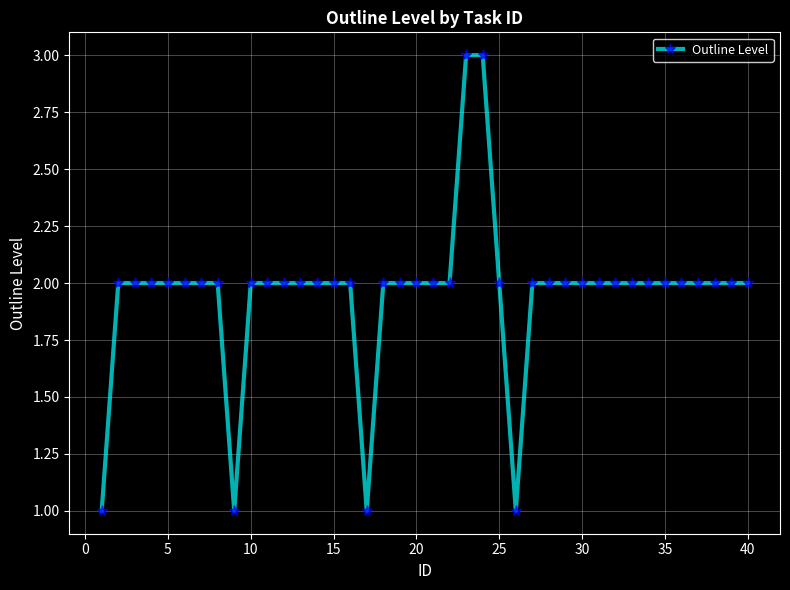

What is the greatest value displayed?

3